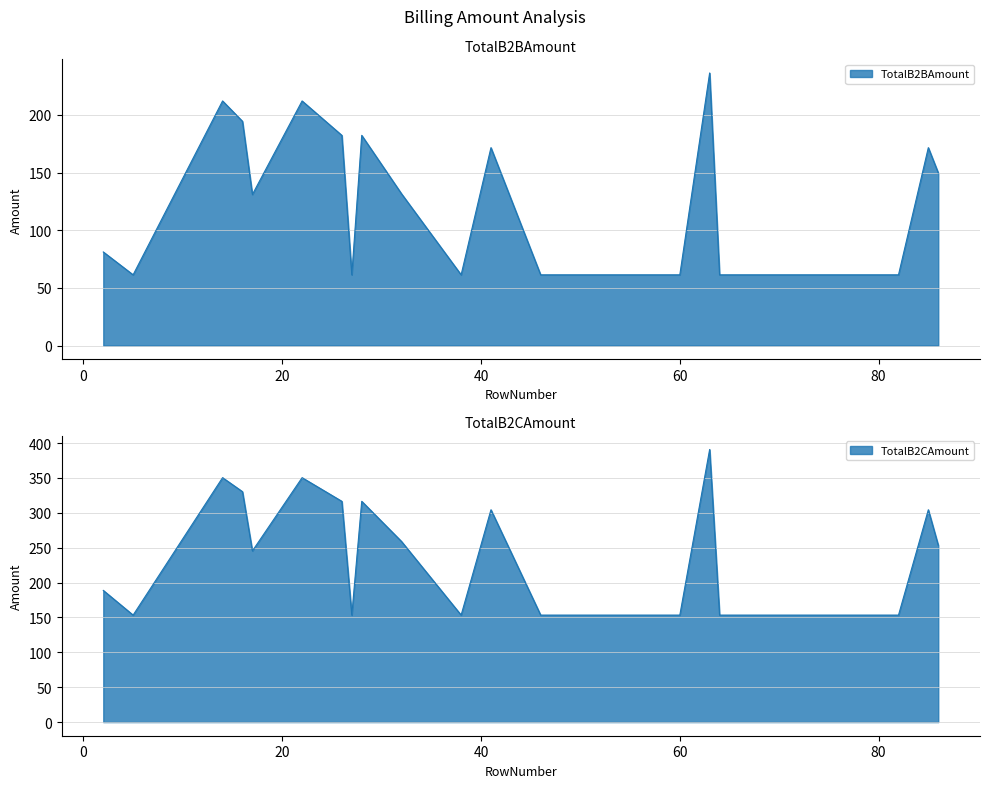

Which label corresponds to the largest value in the chart?

63